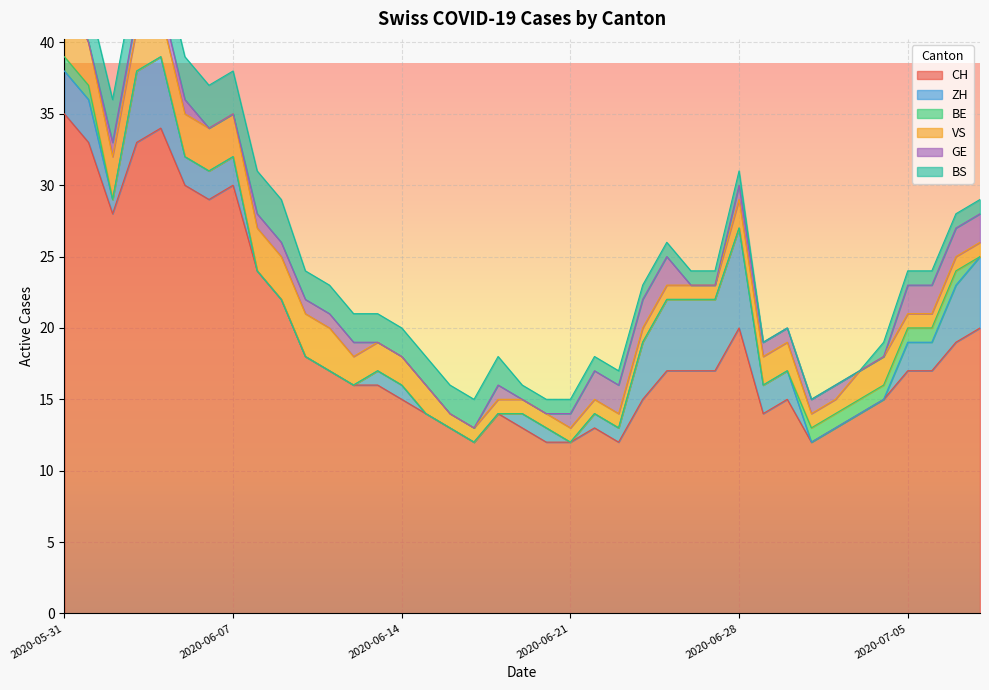

Count the ZH values in the range 0 to 3.

30